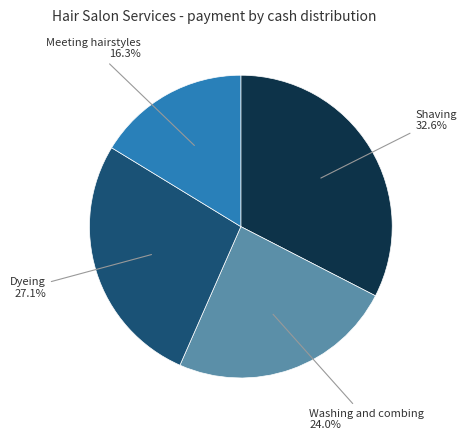

What is the ratio of the value at Dyeing to the value at Meeting hairstyles?

1.7